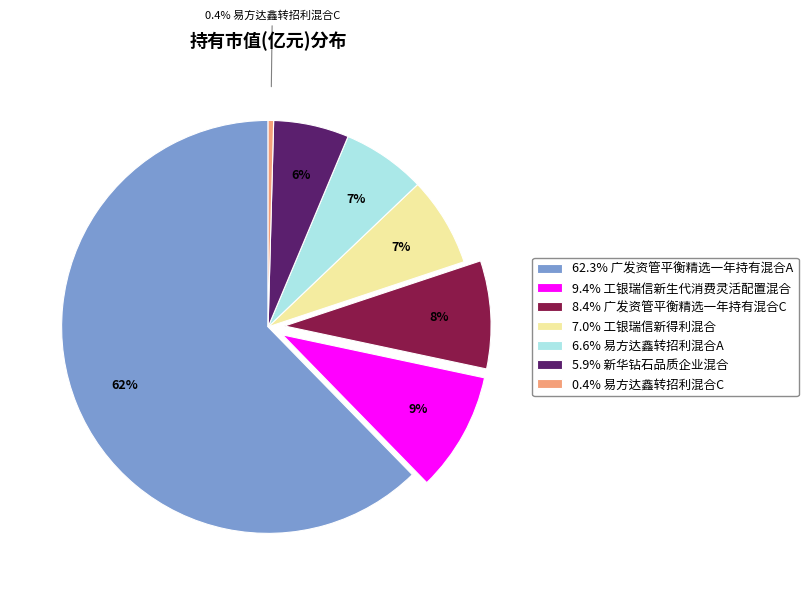

Between 7.0% 工银瑞信新得利混合 and 62.3% 广发资管平衡精选一年持有混合A, which is larger?

62.3% 广发资管平衡精选一年持有混合A